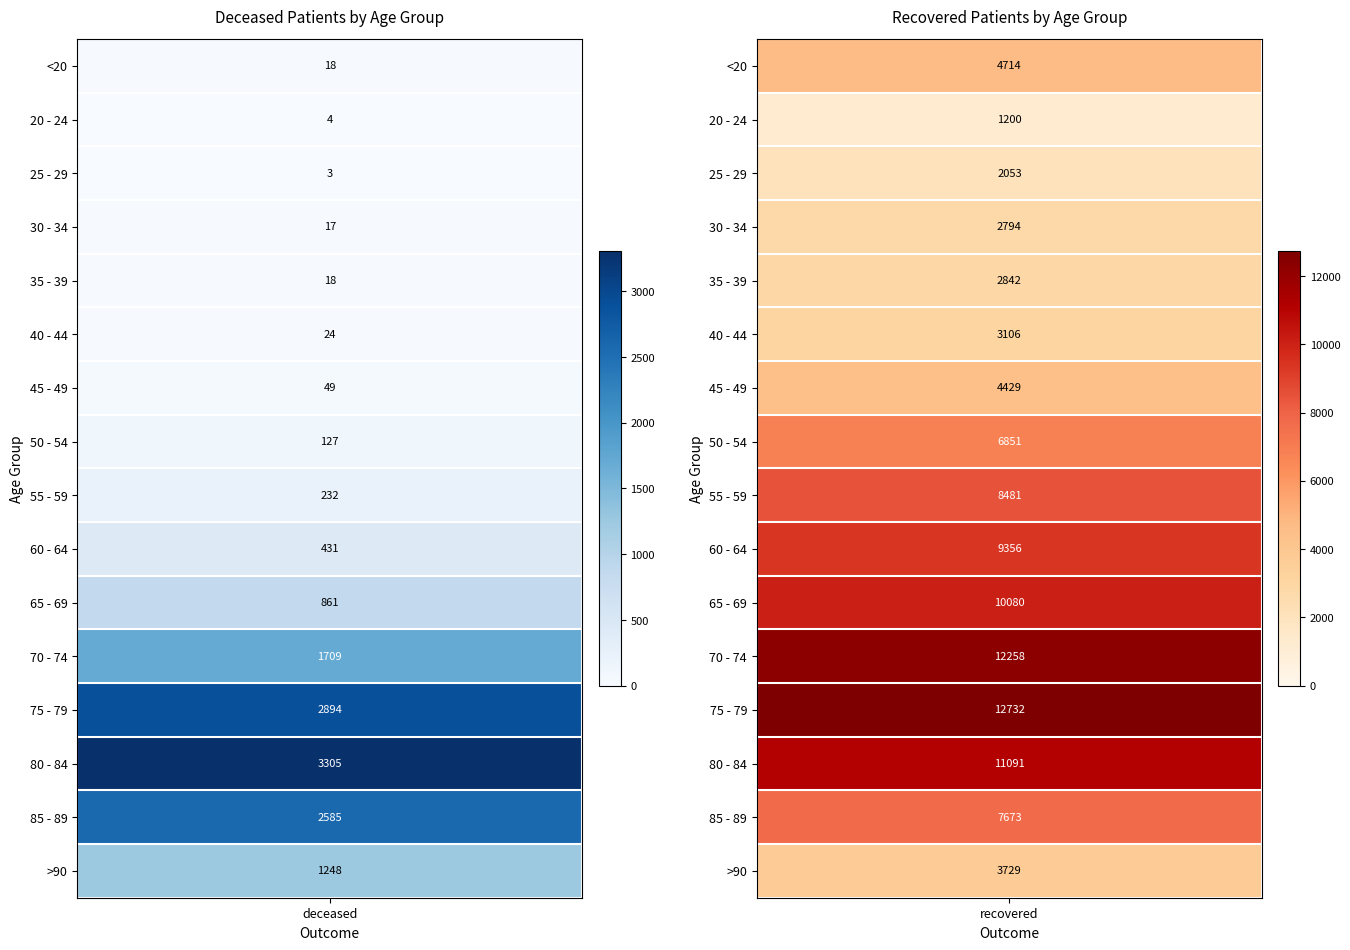

What is the difference between the maximum and minimum values in the 50 - 54 series?

6724